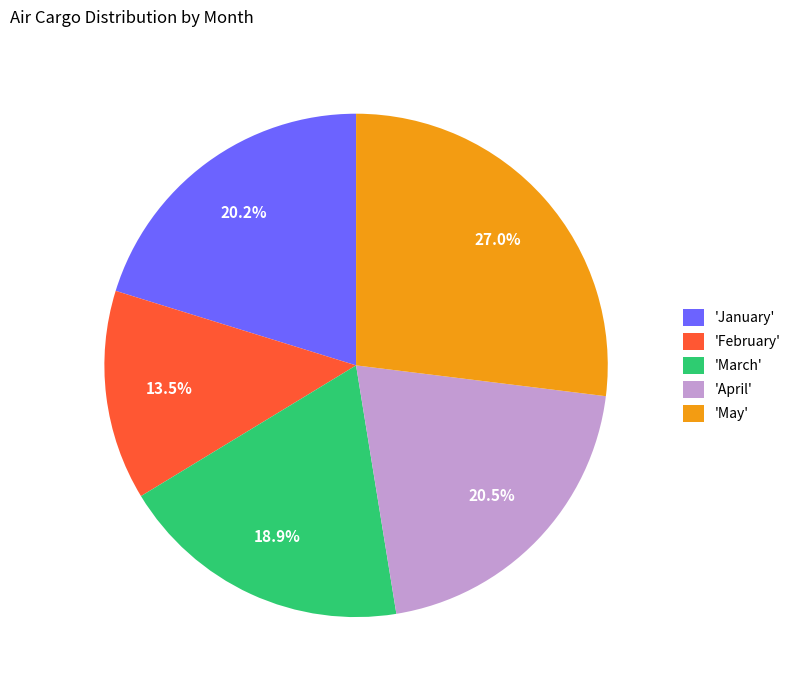

Is 'February' the majority of the pie?

No